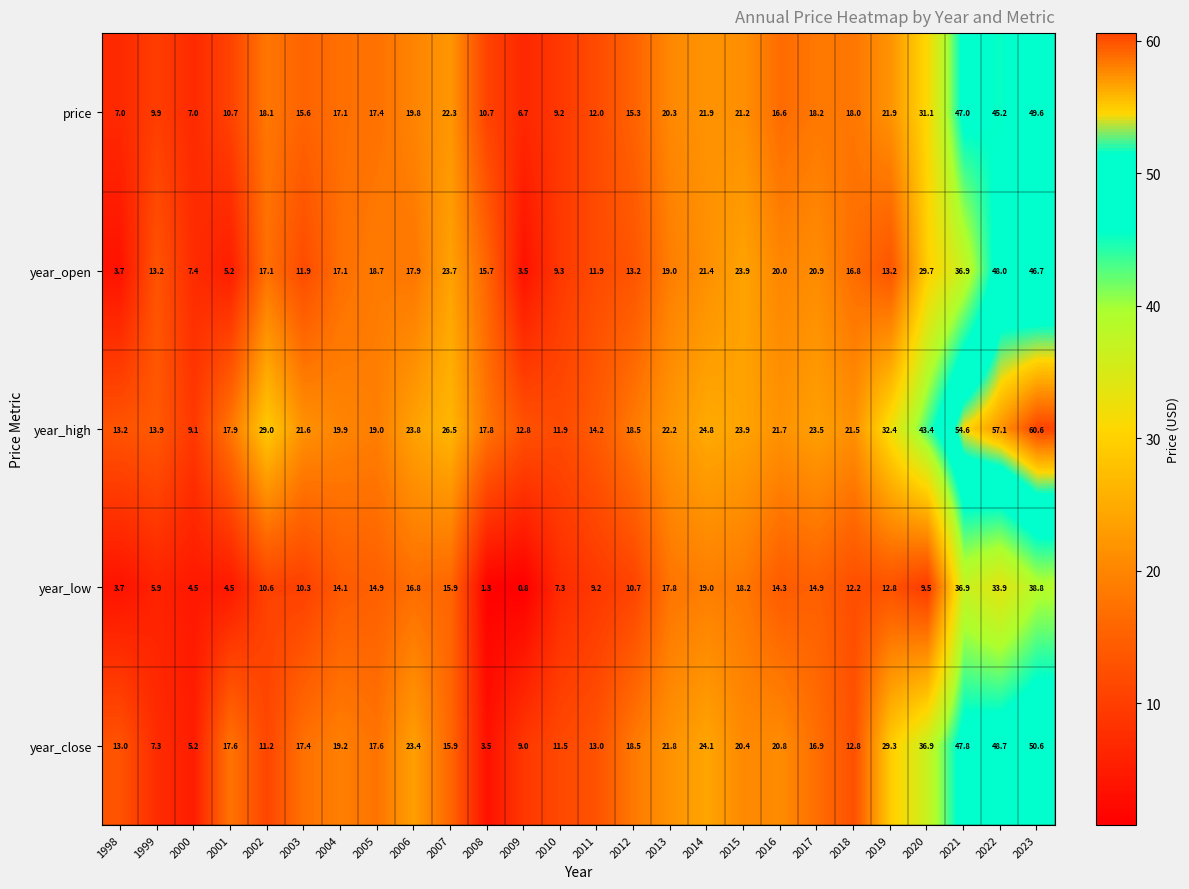

How many categories are shown in the chart?

26